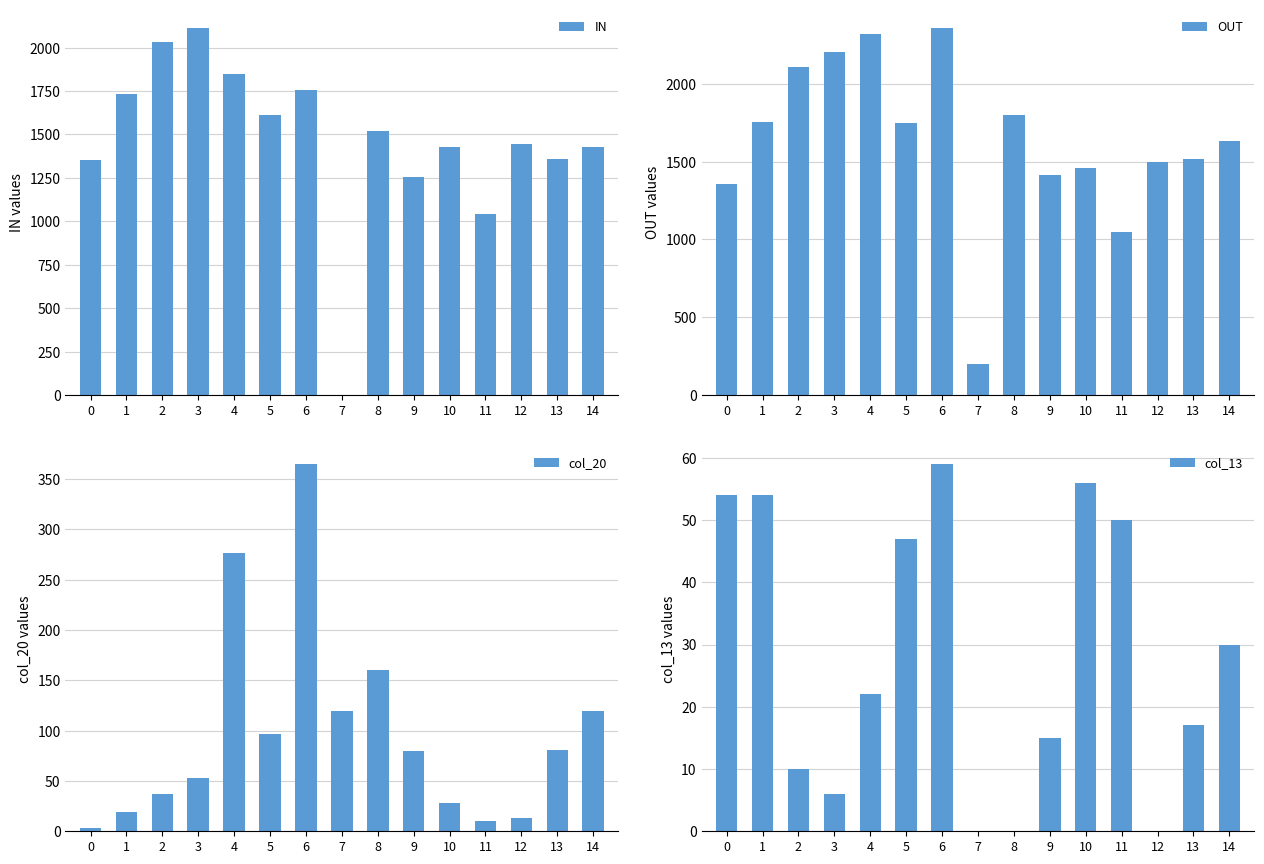

Which category has the lowest value across all series?

7